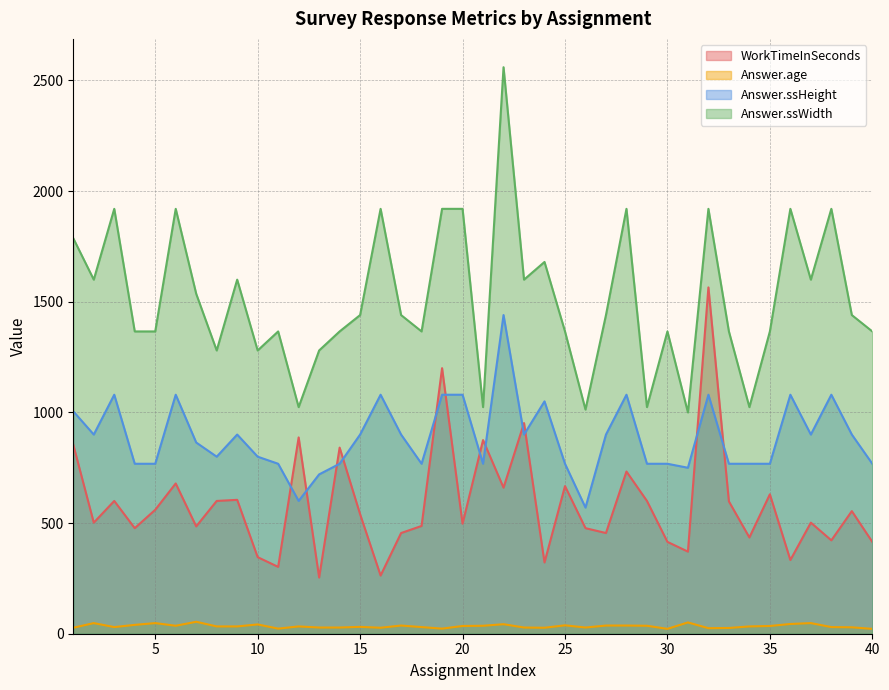

How many values in the Answer.ssWidth series exceed 1440?

17